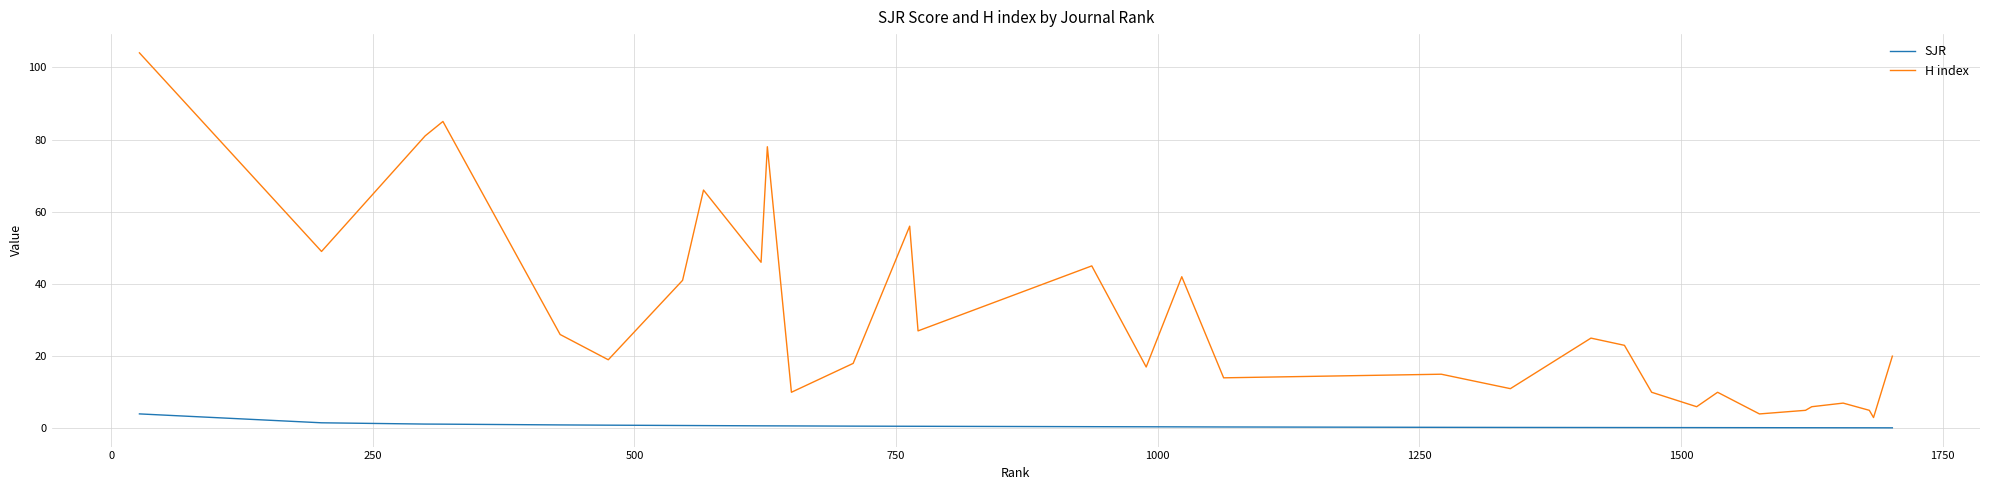

True or false: SJR and H index cross at least once.

False